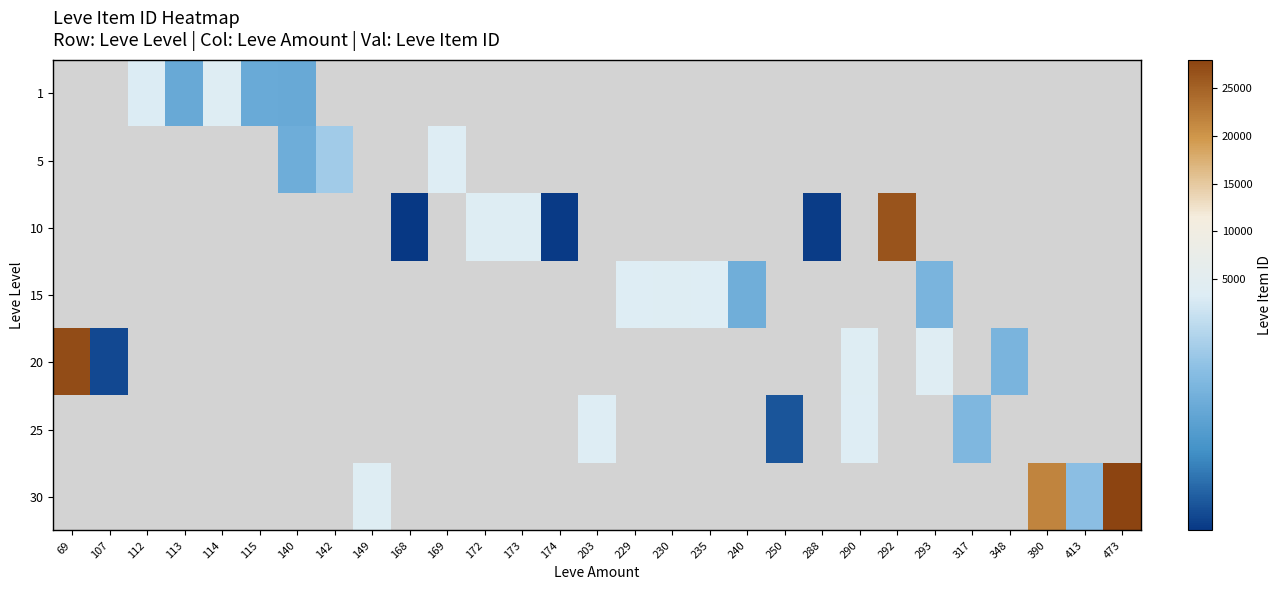

What is the greatest value displayed?

27990.0